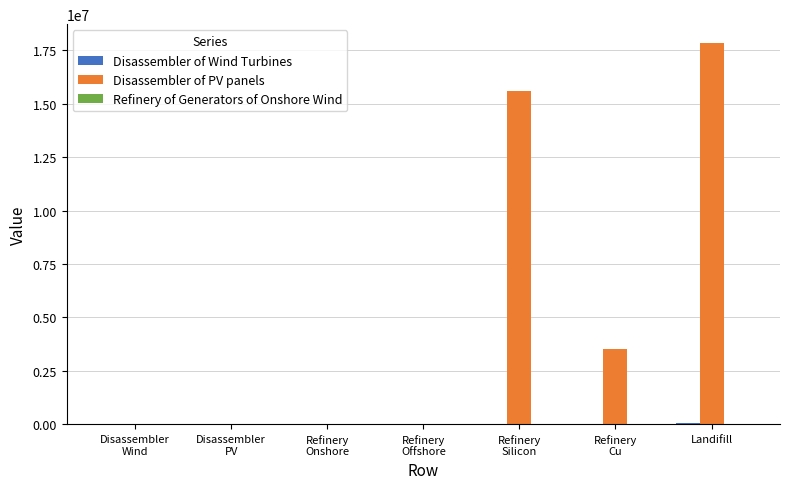

What is the difference between the Disassembler of PV panels values at Refinery
Cu and Refinery
Silicon?

12088902.0